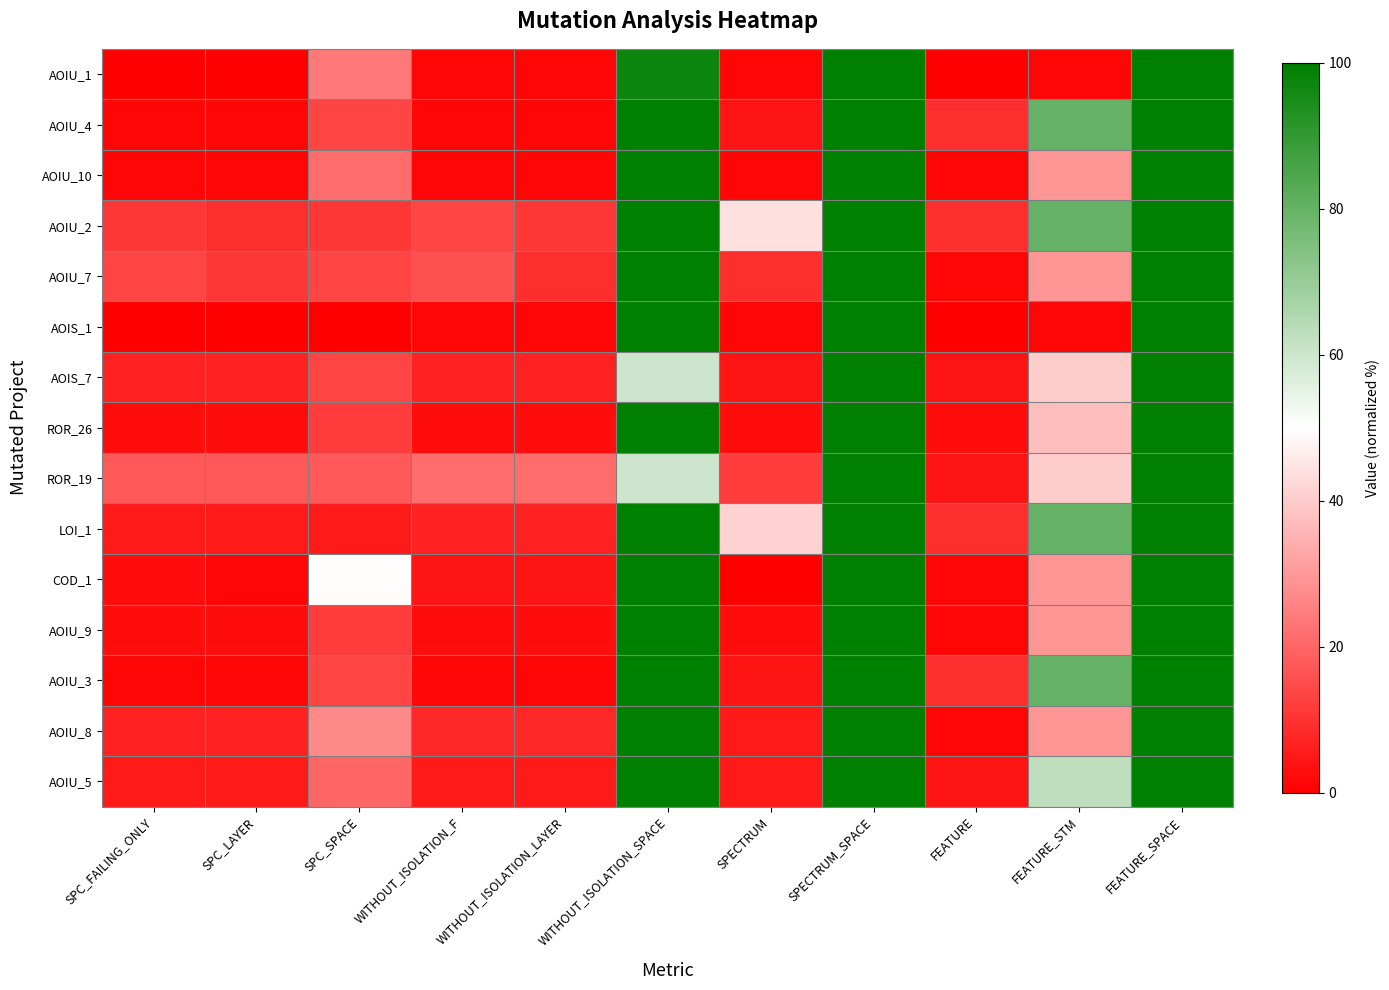

At how many categories does at least one series exceed 57?

4